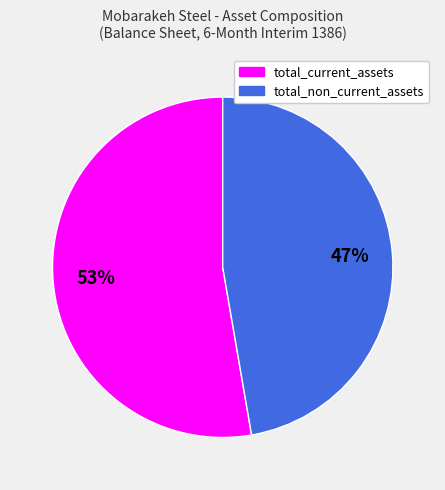

To the nearest percent, what portion does total_current_assets represent?

53%